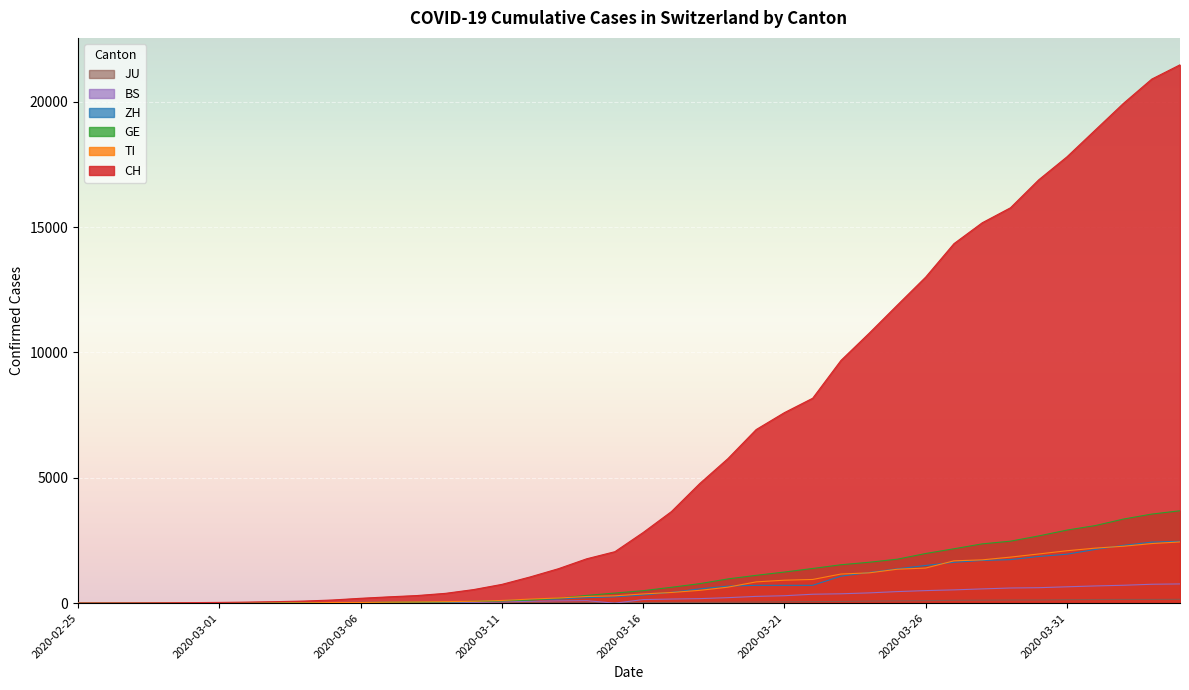

What is the label of the 40th point from the right?

2020-02-25